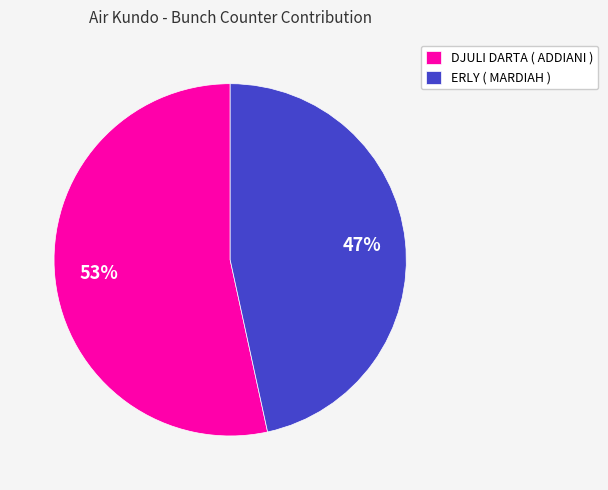

True or false: ERLY ( MARDIAH ) accounts for 47% of the total.

True